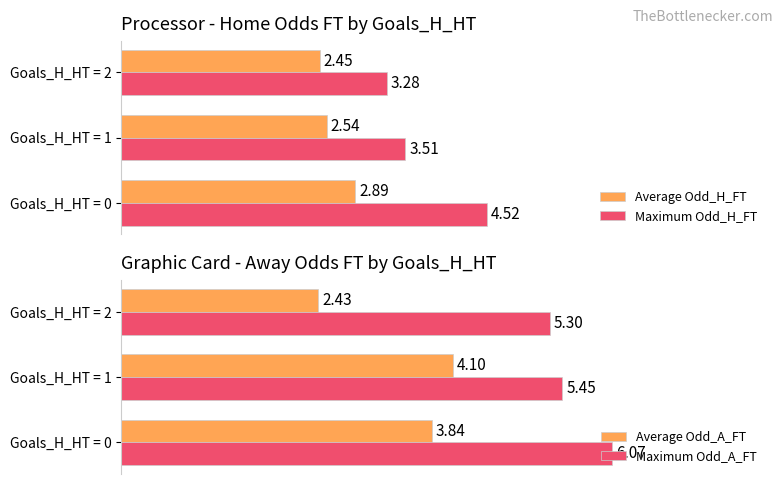

What are all the series names shown in the legend?

Average Odd_H_FT, Maximum Odd_H_FT, Average Odd_A_FT, Maximum Odd_A_FT